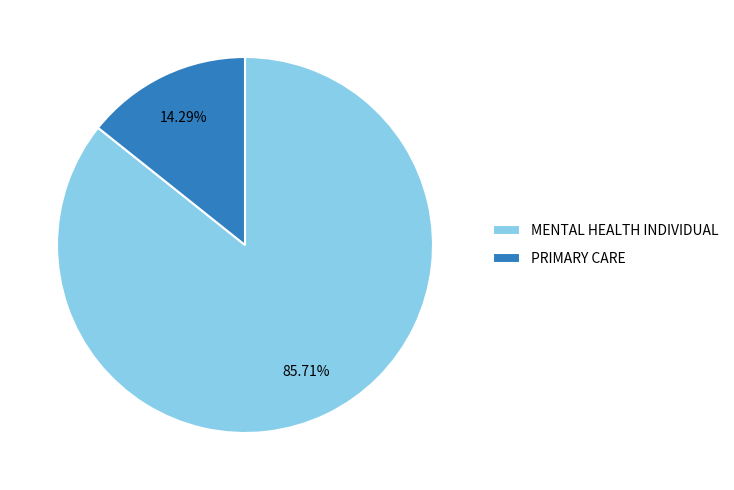

True or false: MENTAL HEALTH INDIVIDUAL accounts for 94% of the total.

False